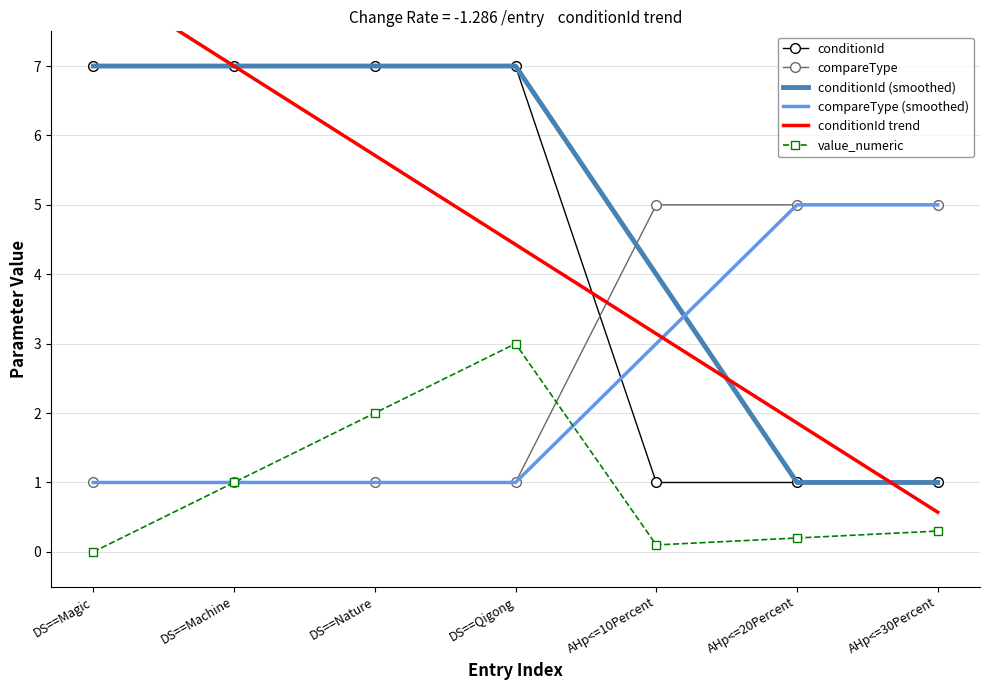

Does the chart have visible grid lines?

Yes